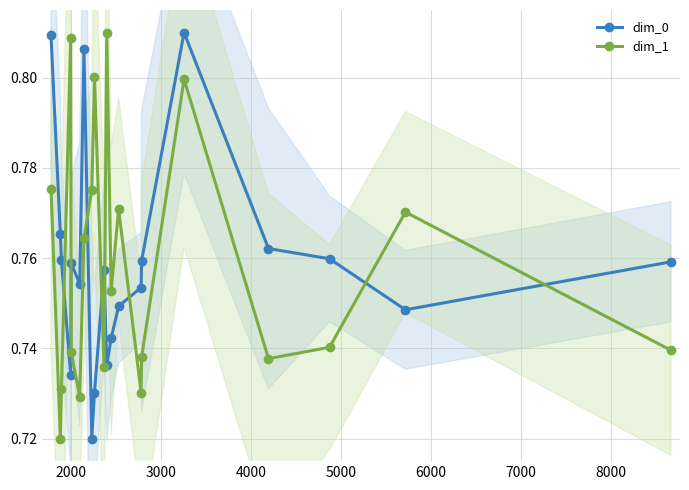

What is the sum of all dim_1 values?

15.2